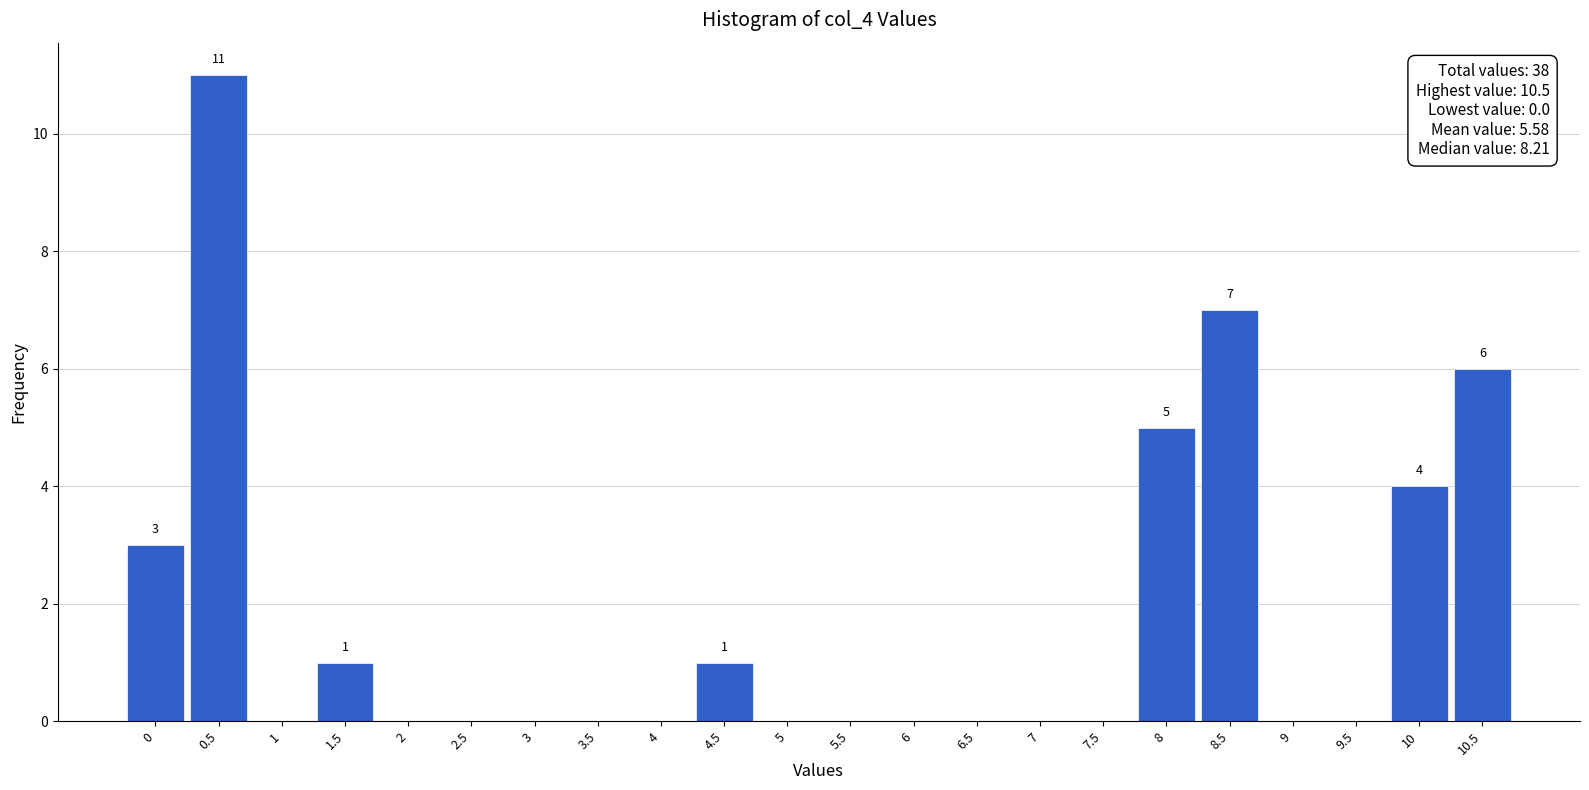

Which range on the x-axis has the tallest bar?

0.25 to 0.75